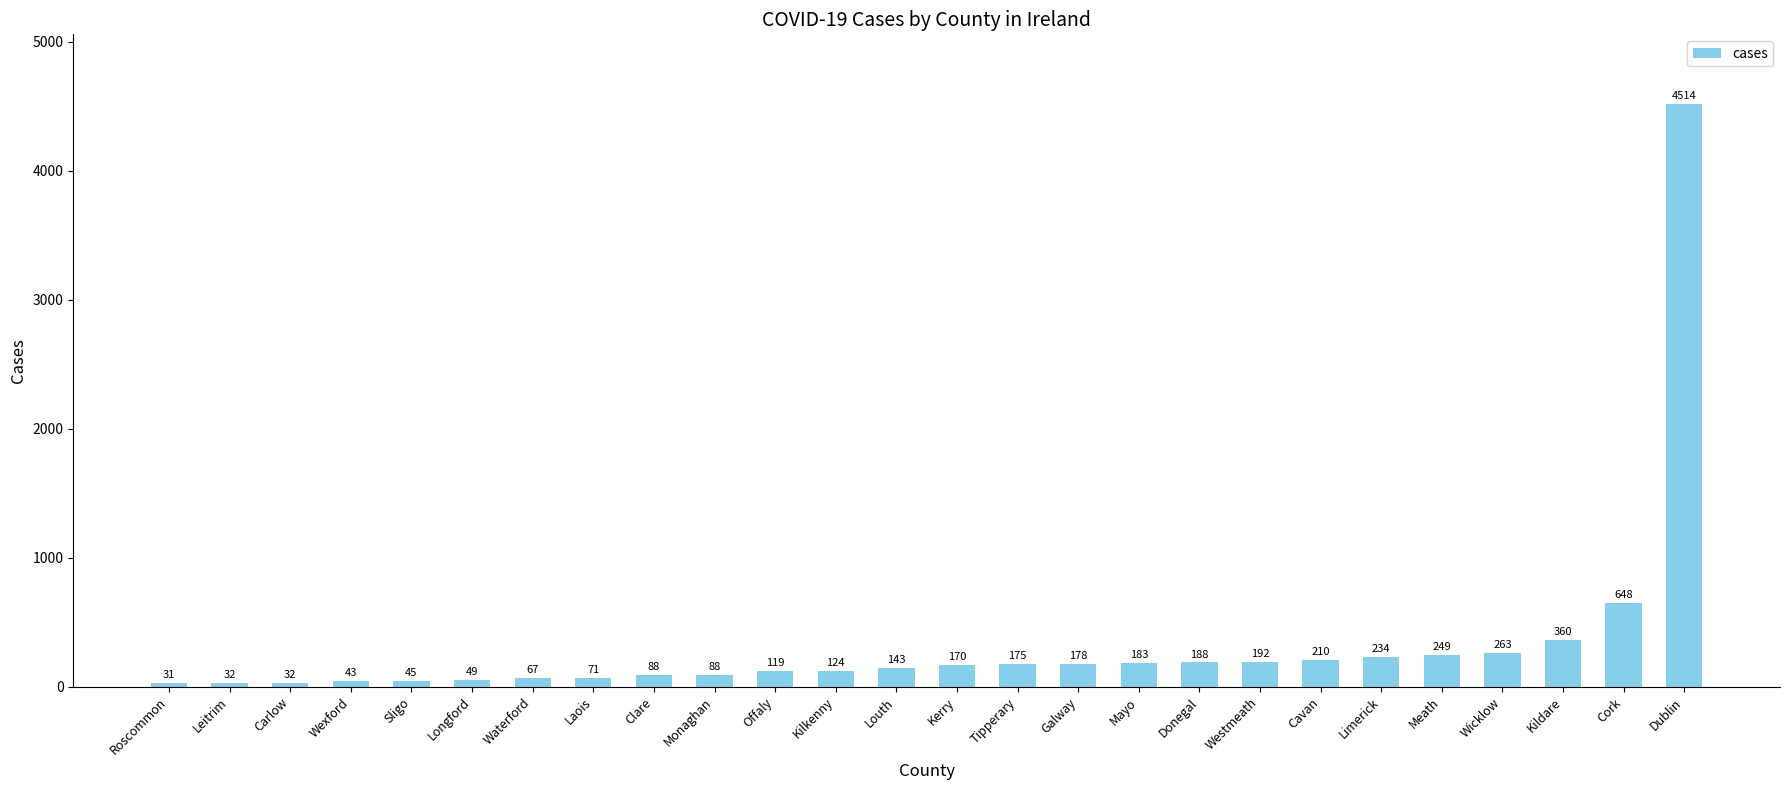

At which label is the value closest to 2272?

Cork